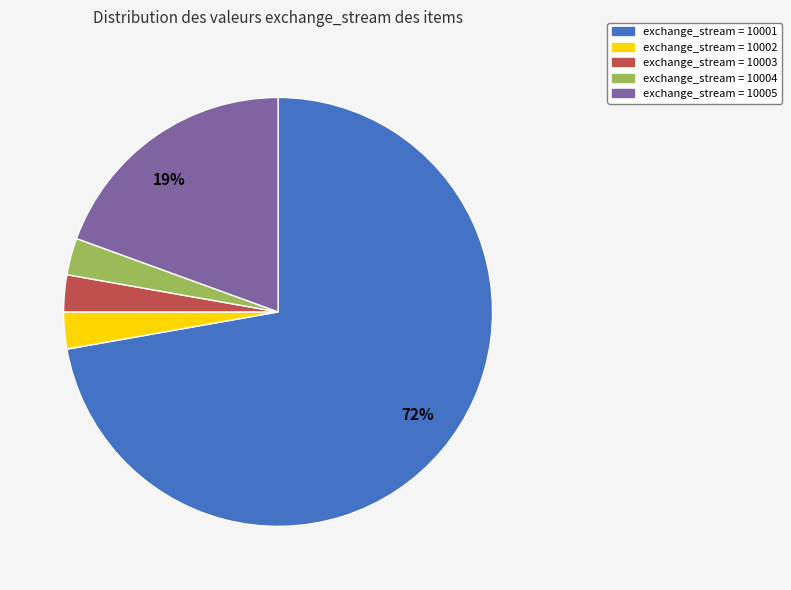

To the nearest percent, what percentage of the pie is exchange_stream = 10005?

19%